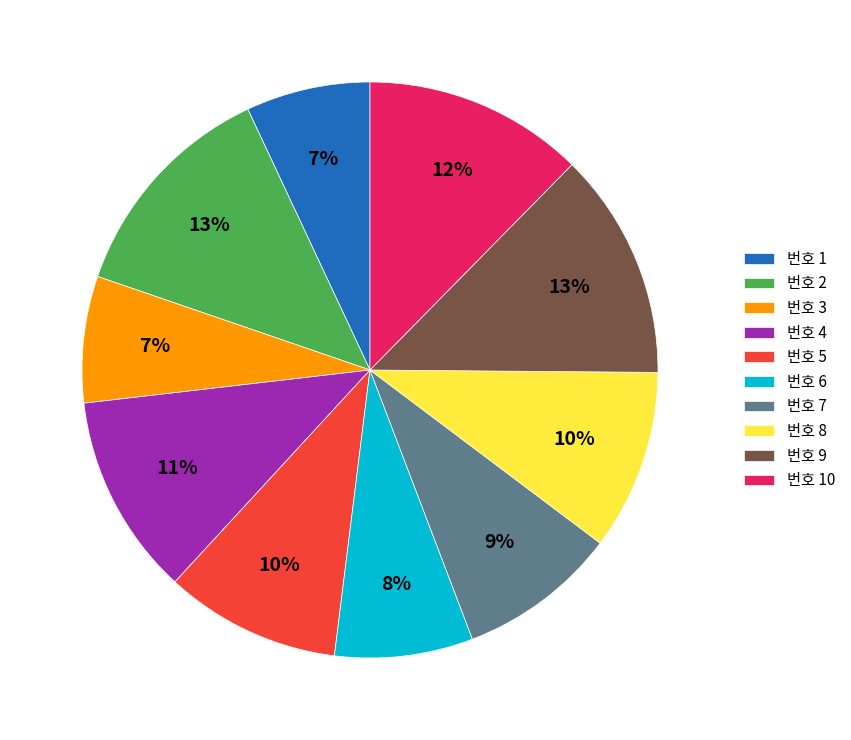

Is there any slice that represents more than half of the pie?

No